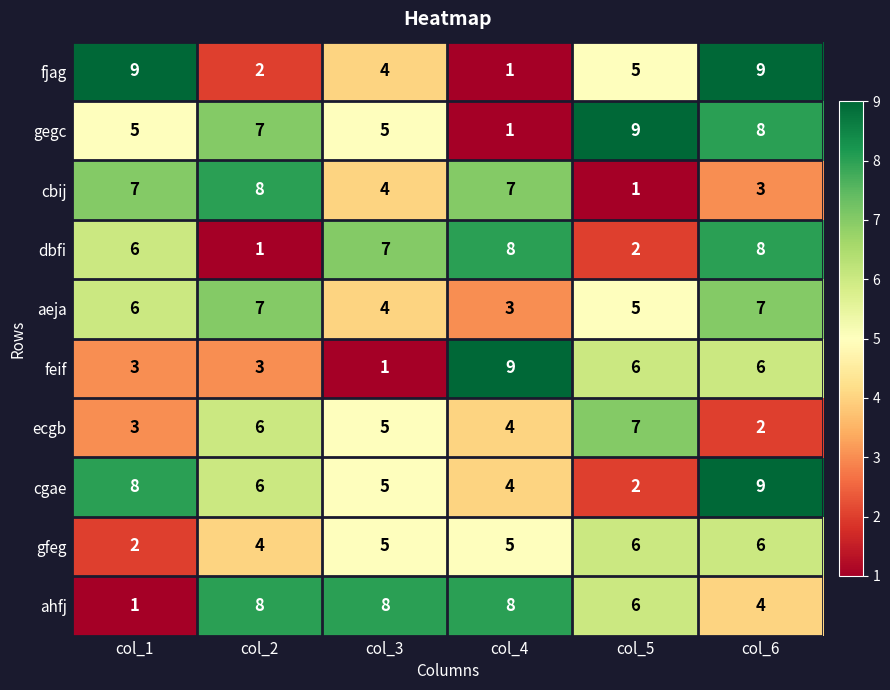

What is the sum of the dbfi values at col_2 and col_1?

7